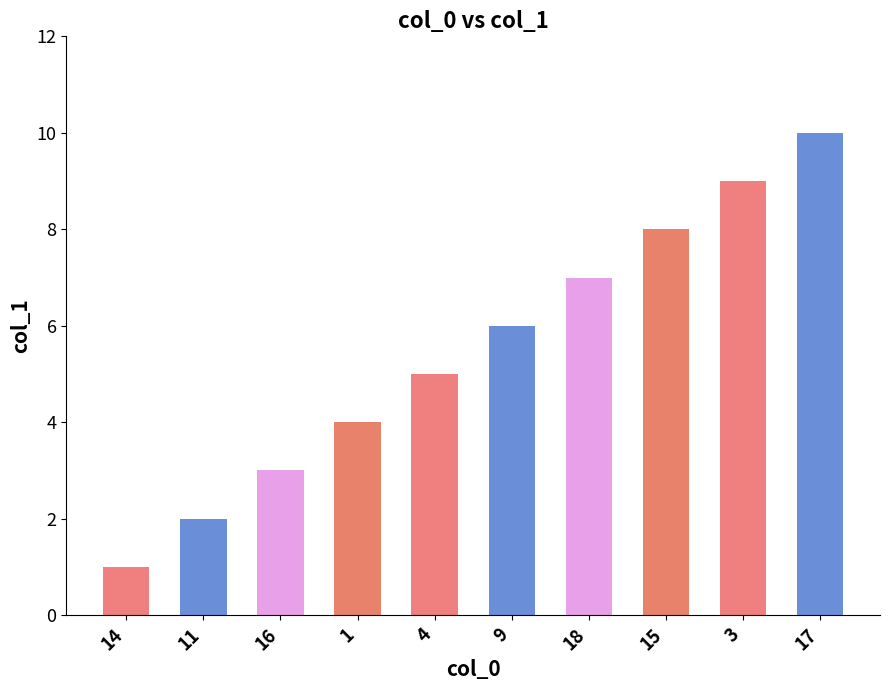

Is it true that the value at 17 is 3?

False